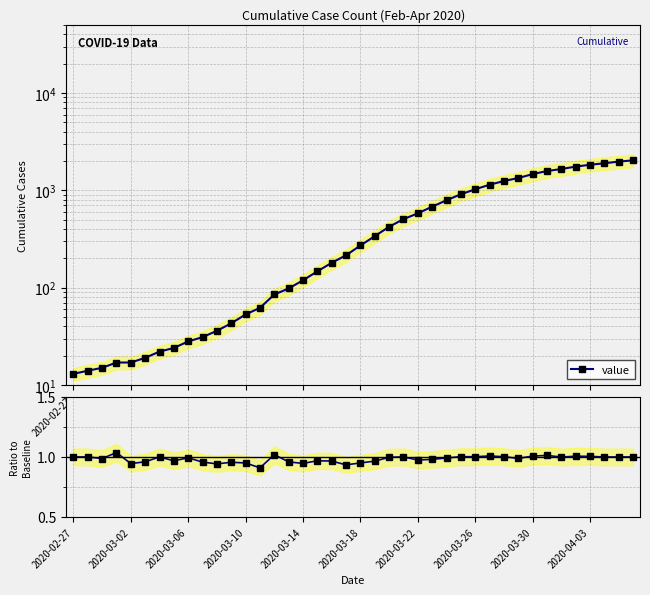

The ratio to baseline series shows 1.4 at 18. True or false?

False